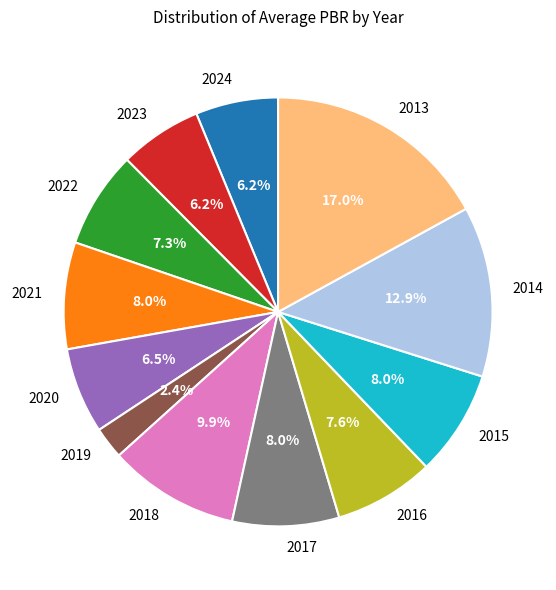

What is the largest slice in the pie chart?

2013